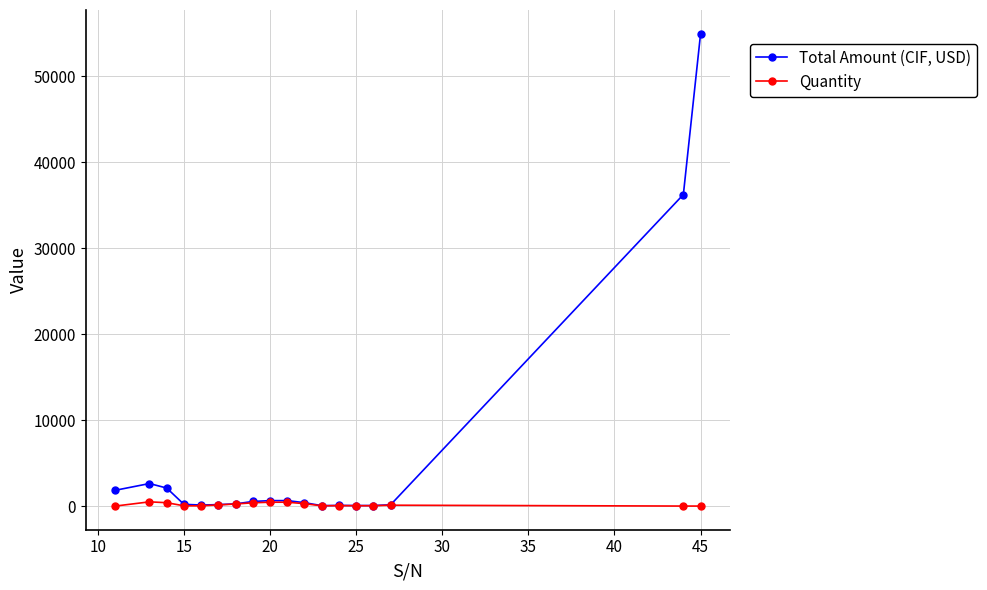

Rank the series by their maximum value, from lowest to highest.

Quantity, Total Amount (CIF, USD)